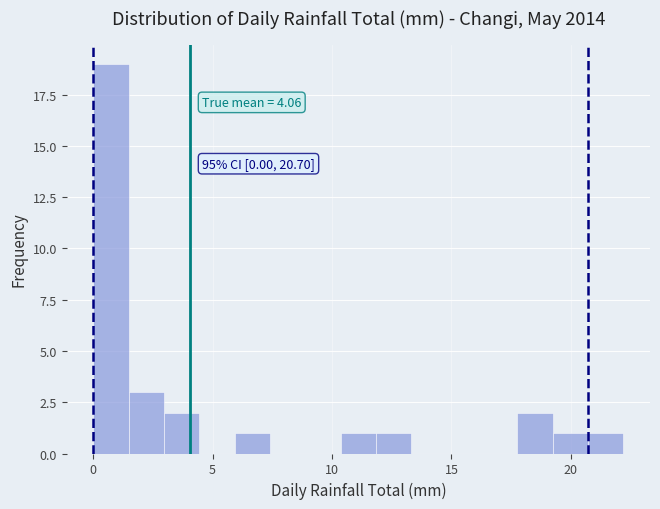

Read against the x-axis, roughly where is the centre of the tallest bar?

0.5